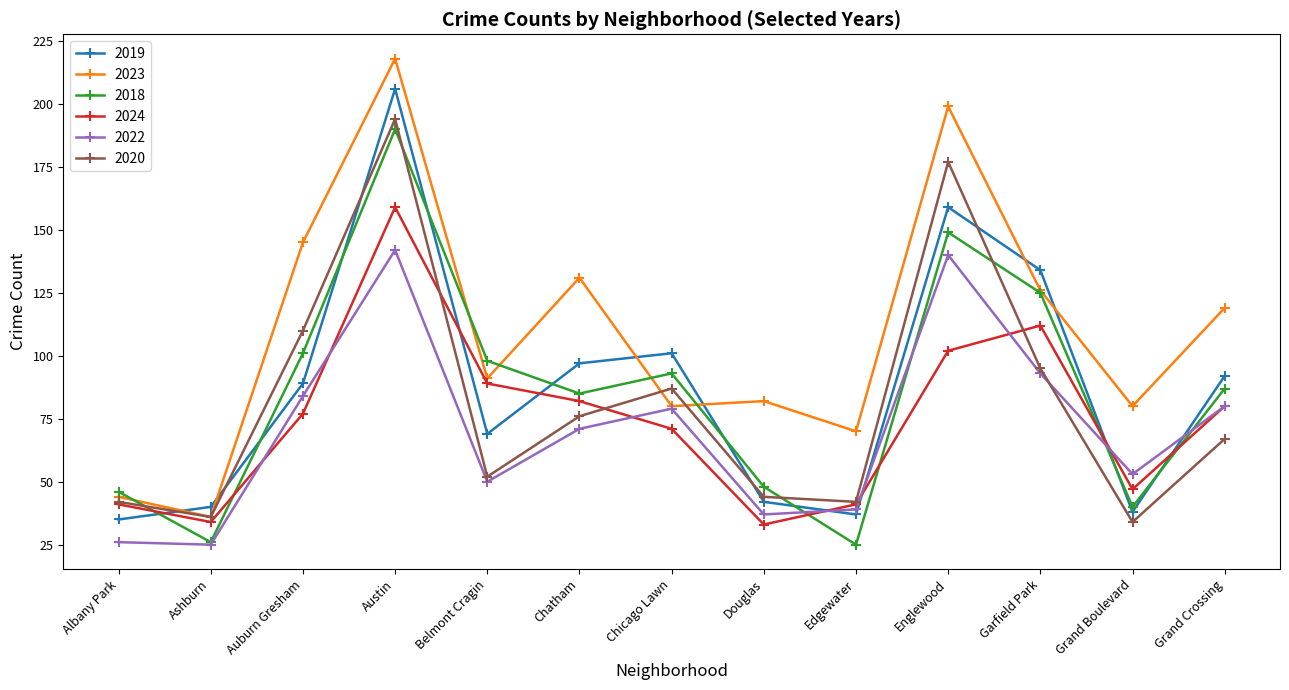

Count the number of data series in this chart.

6